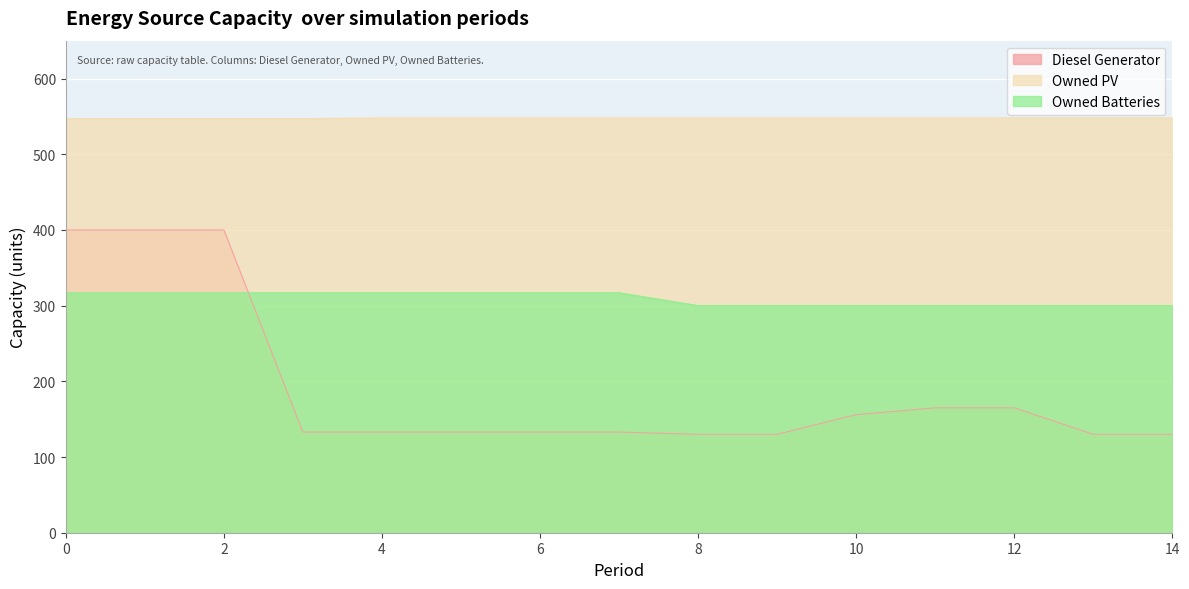

Between 2 and 7, which series saw the biggest shift?

Diesel Generator